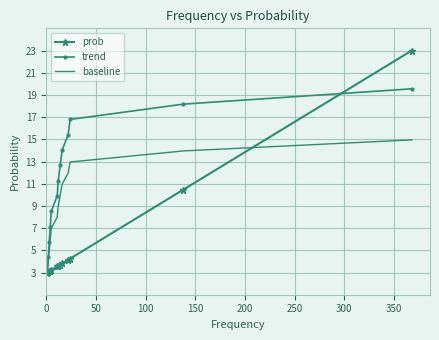

What is the lowest value of the trend series?

3.0